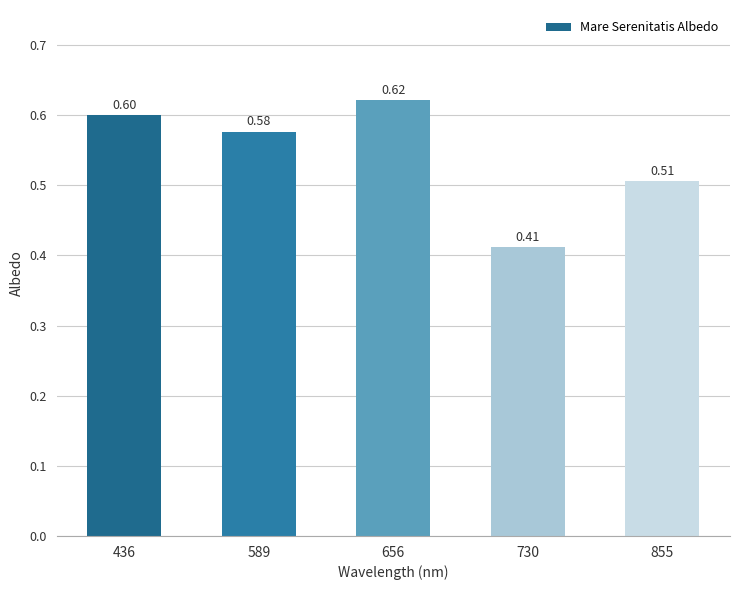

What is the difference between the second highest and second lowest values?

0.1